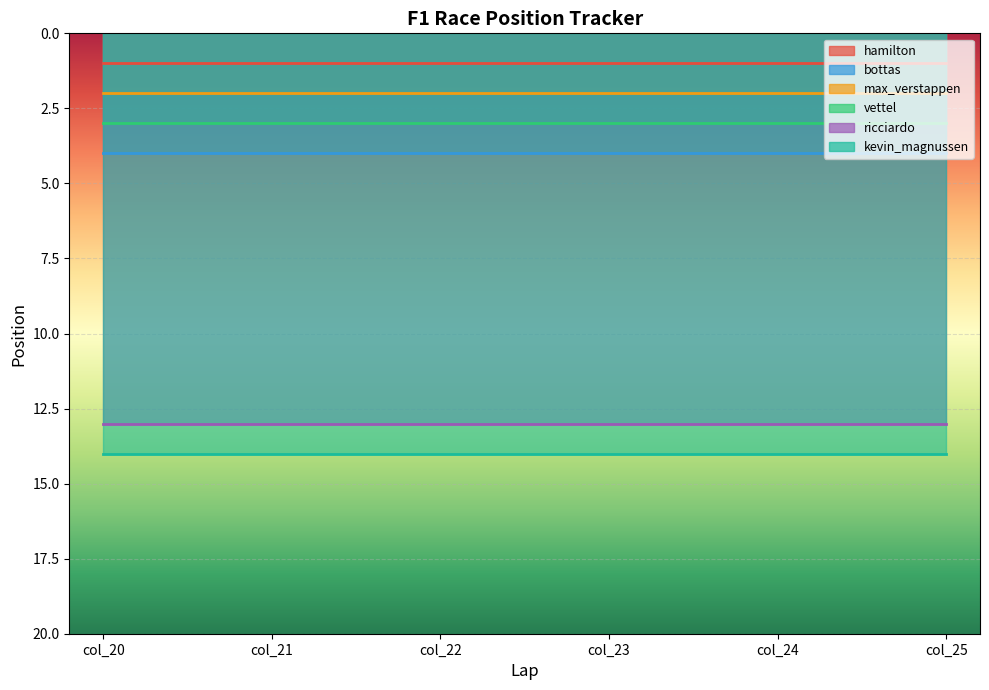

True or false: bottas has a value of 2 at col_23.

False